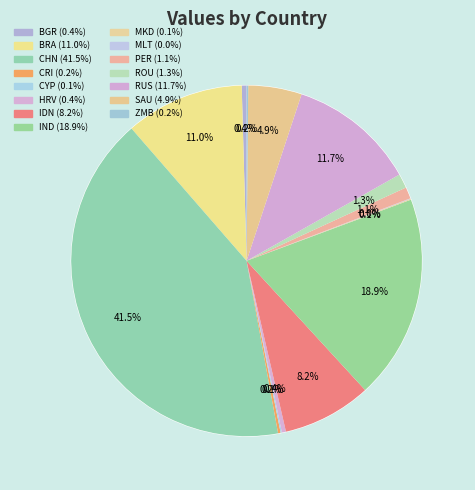

Is it true that SAU is 5% of the pie?

True